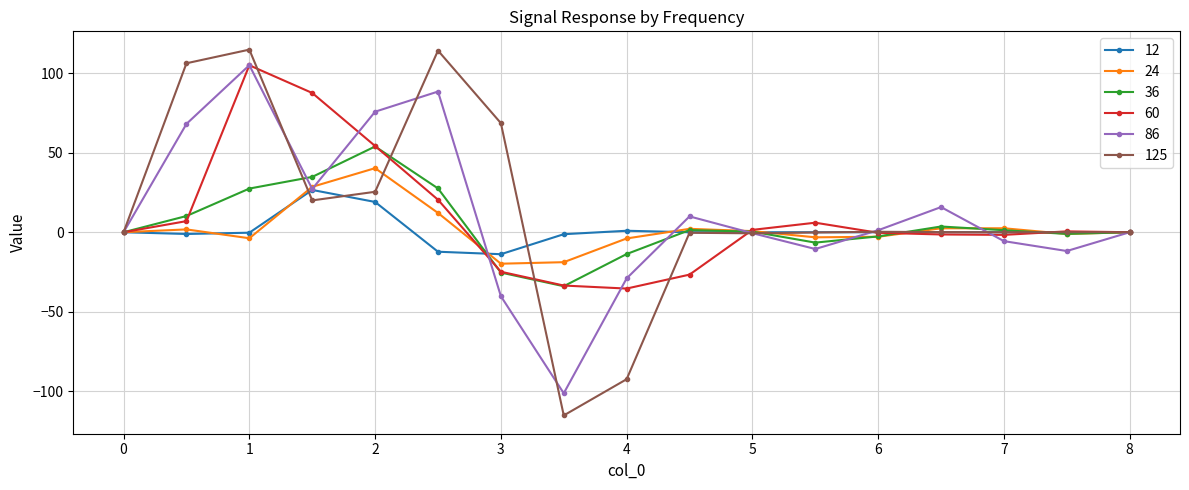

True or false: 36 and 86 cross at least once.

True